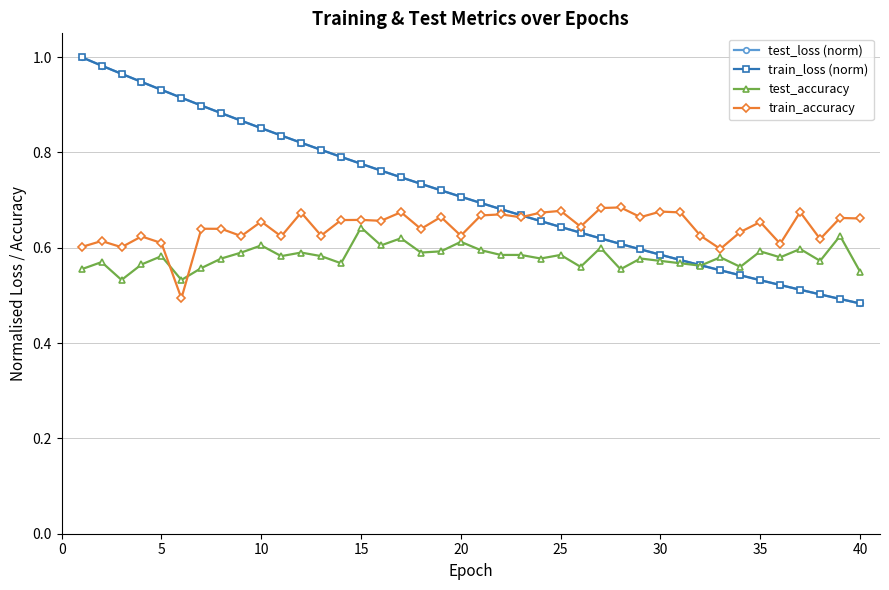

Which series has the largest range (max minus min)?

test_loss (norm)